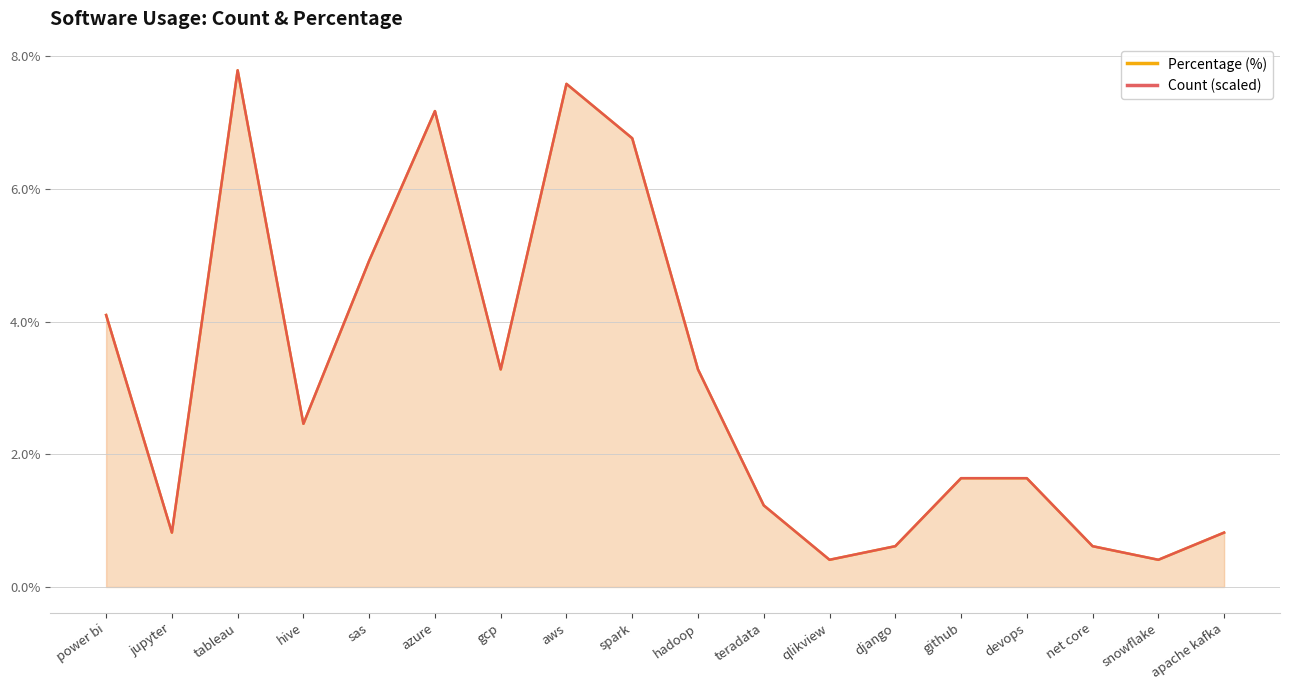

At which category is the sum across all series the highest?

tableau